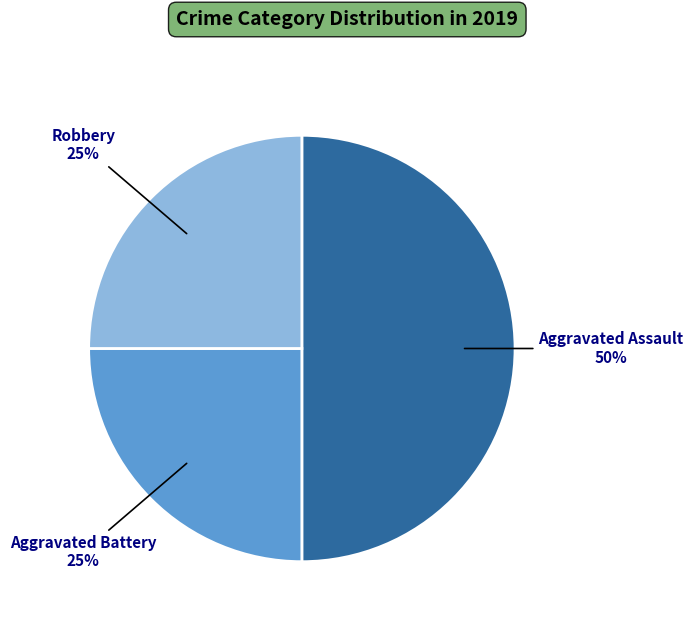

What percentage is the Aggravated Assault slice, to the nearest percent?

50%